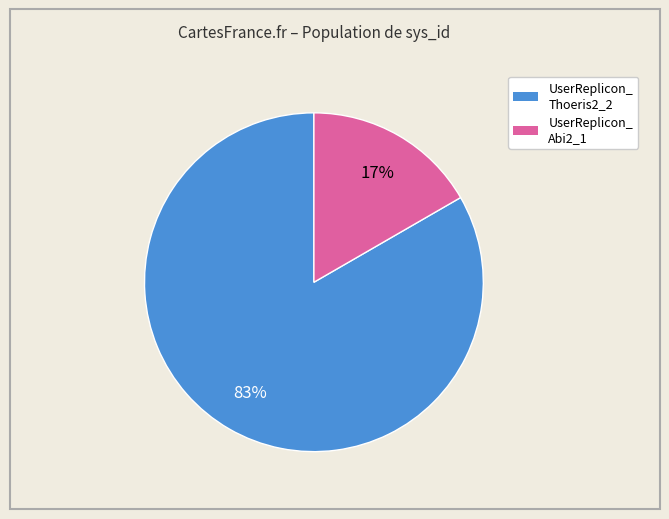

Which slice is the smallest?

UserReplicon_ Abi2_1